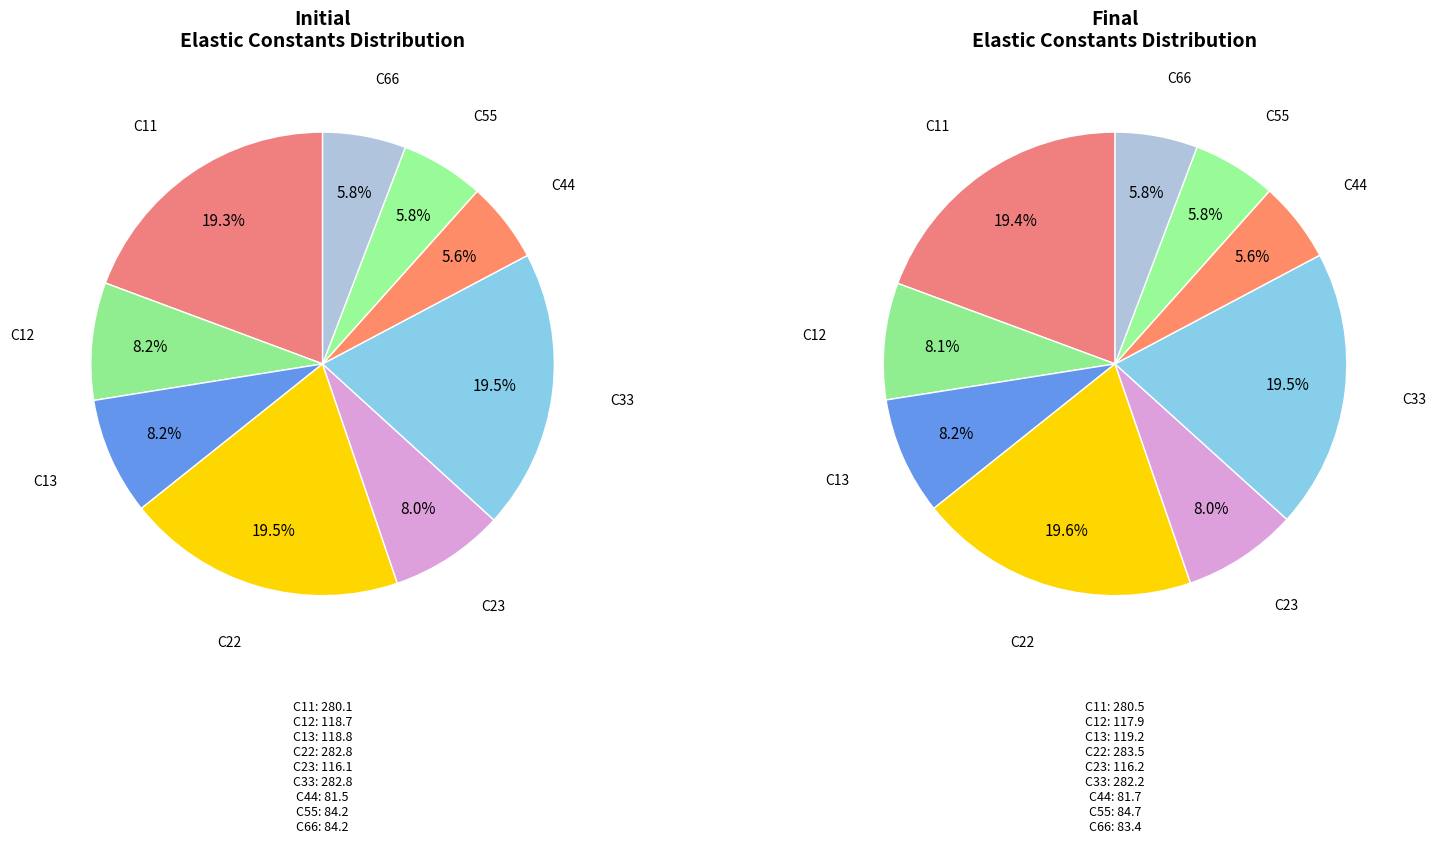

Which series changed the most between C12 and C44?

Initial